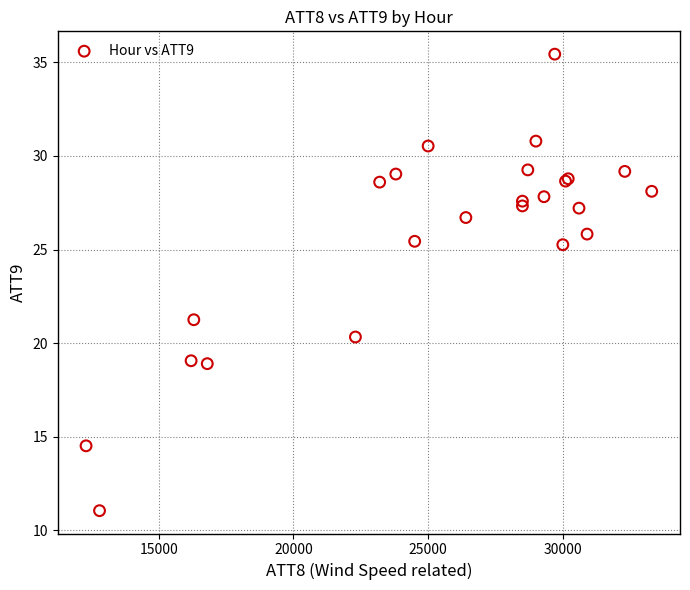

What Y value in the scatter plot is closest to 23?

21.3